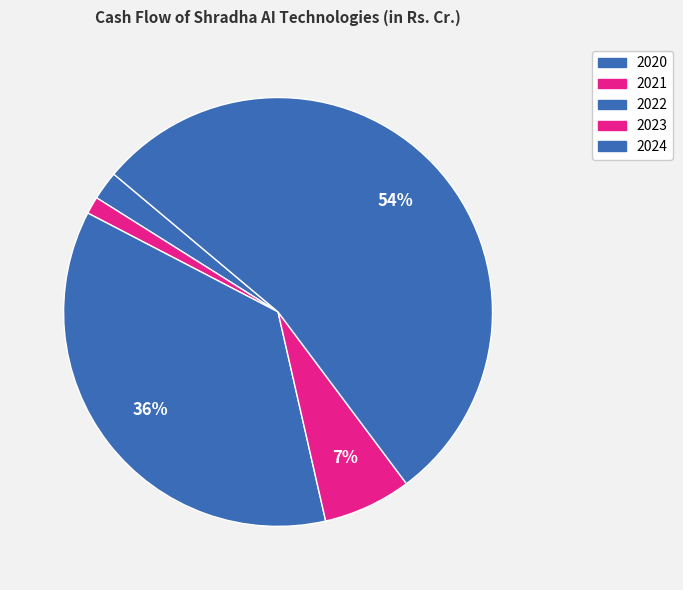

True or false: 2022 accounts for 36% of the total.

True